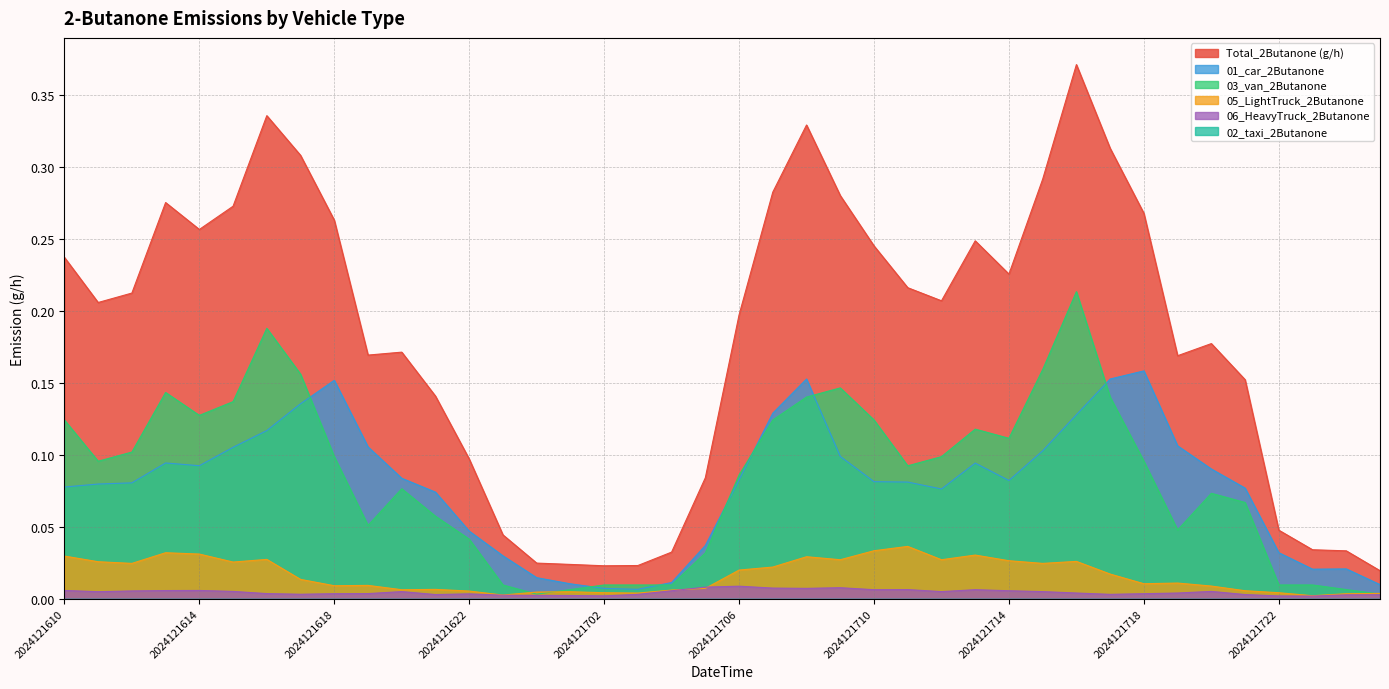

At which category does 03_van_2Butanone reach its first local valley?

2024121611